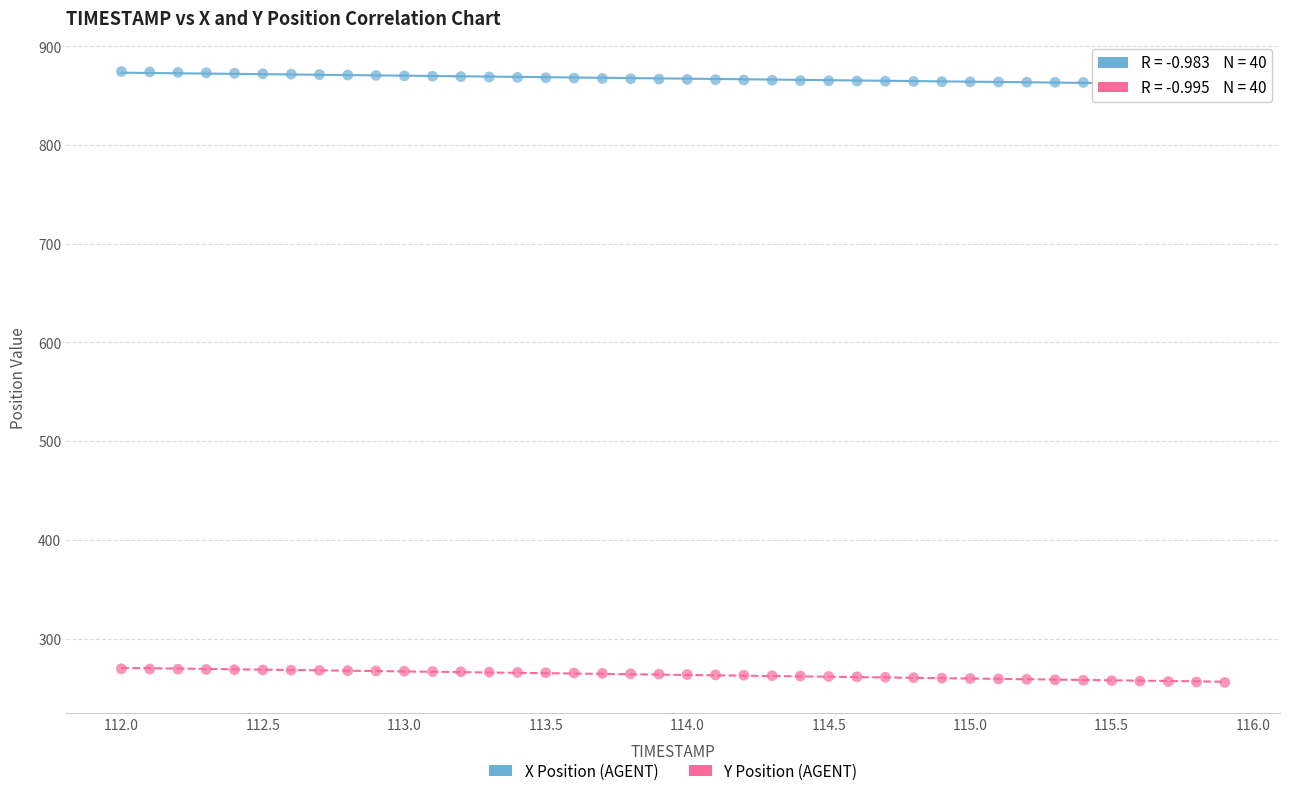

Which series reaches the minimum Y coordinate?

Y Position (AGENT)